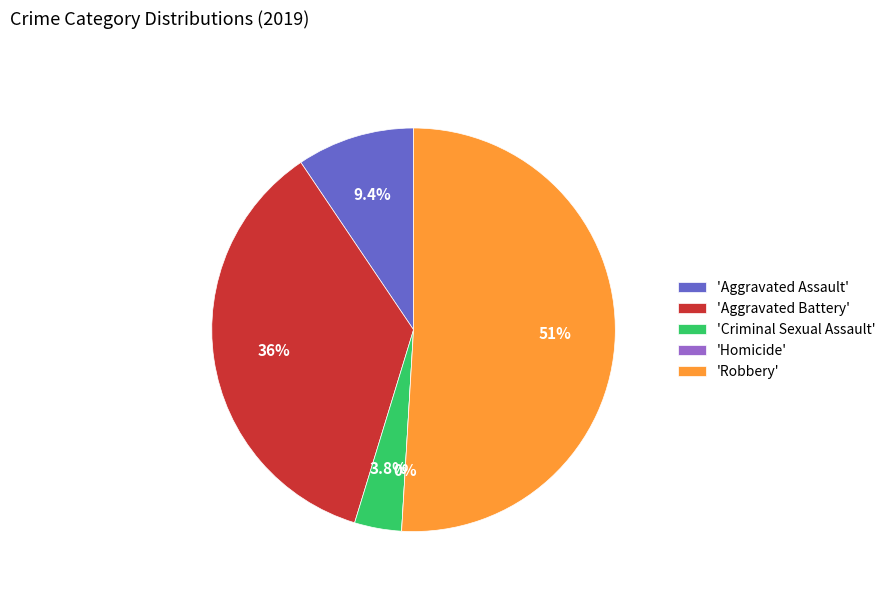

To the nearest percent, what is the combined percentage of Aggravated Battery and Aggravated Assault?

45%